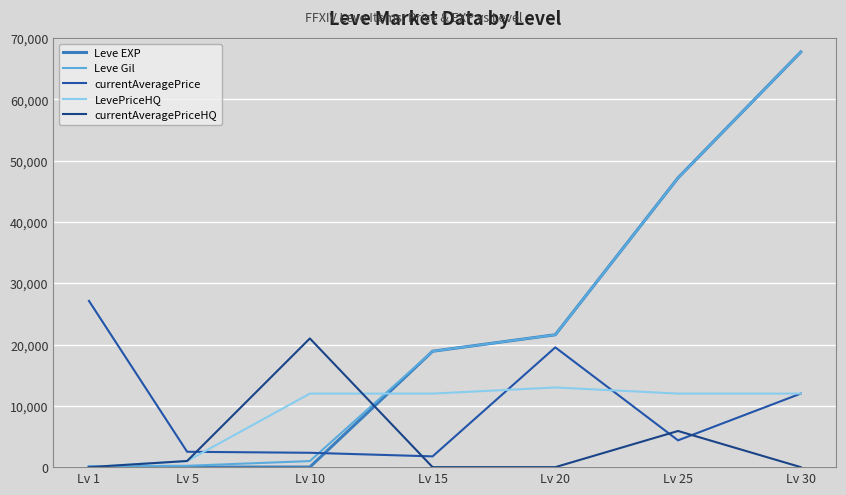

Does the chart display data point markers on the line(s)?

No